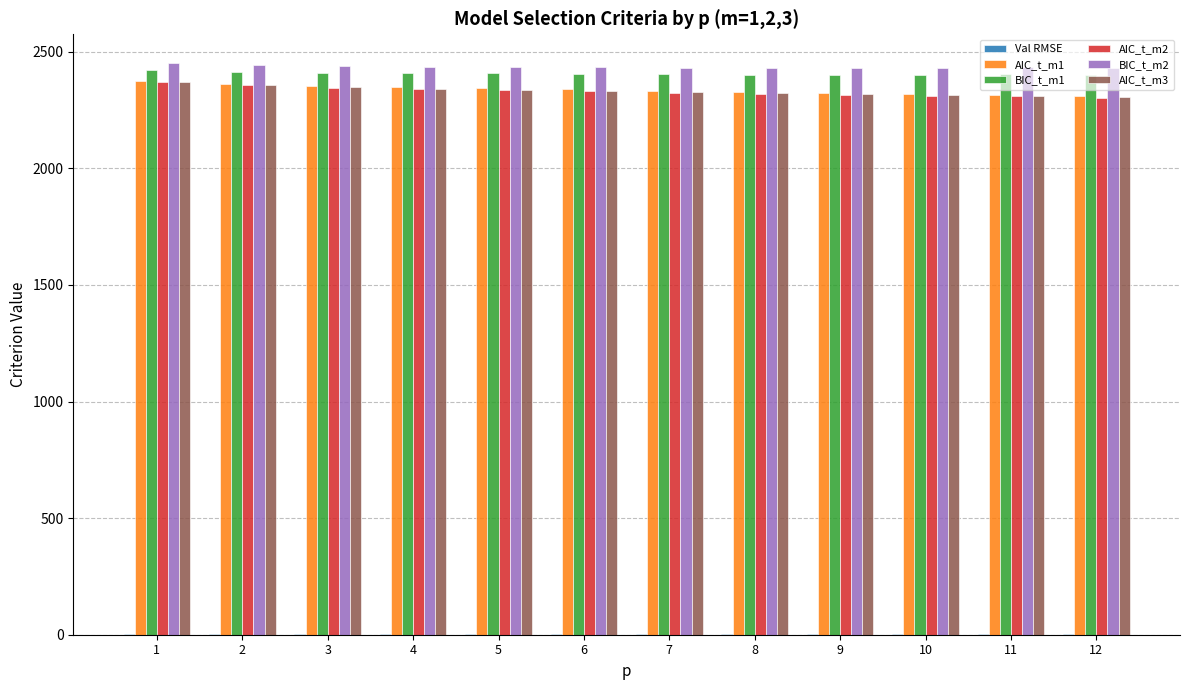

What is the greatest value displayed?

2452.1